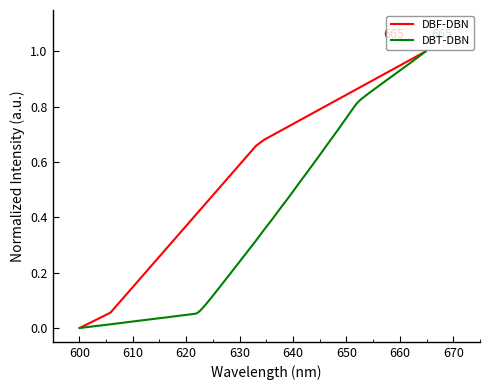

List the series in order of their overall mean, highest first.

DBF-DBN, DBT-DBN